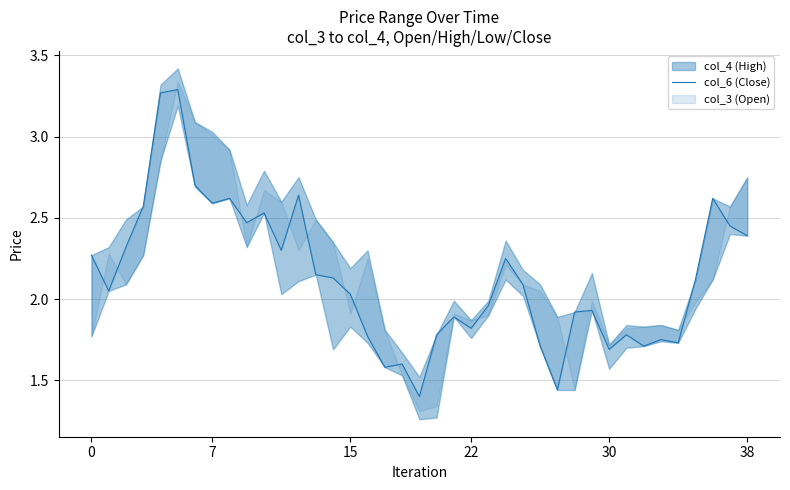

Between 25 and 11, which is larger?

11